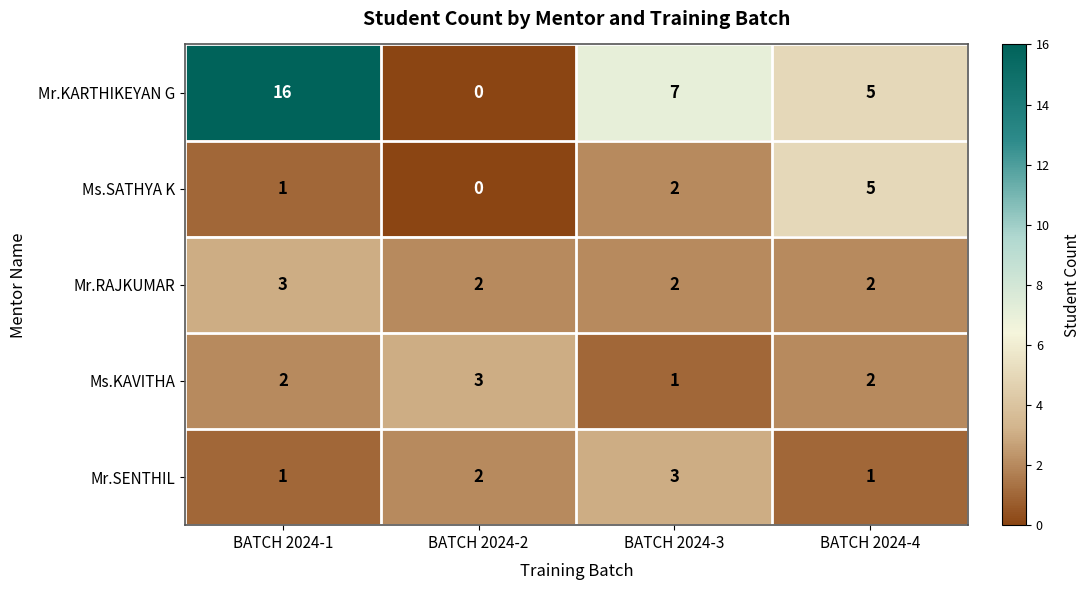

What is the difference between the highest and lowest values at BATCH 2024-1?

15